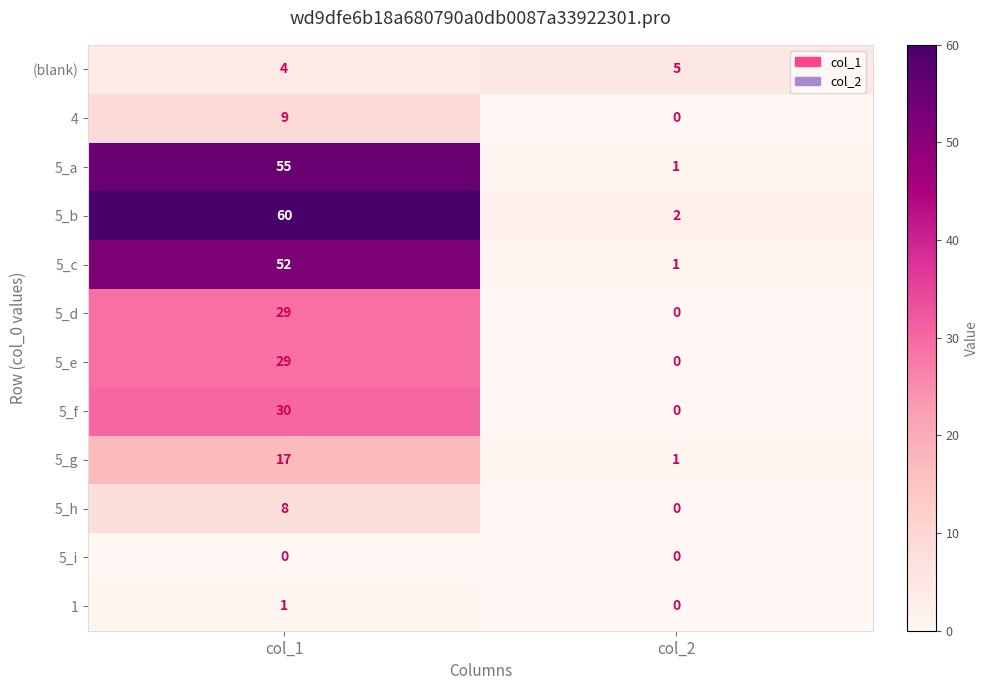

List the labels in order of 5_h value, smallest first.

col_2, col_1